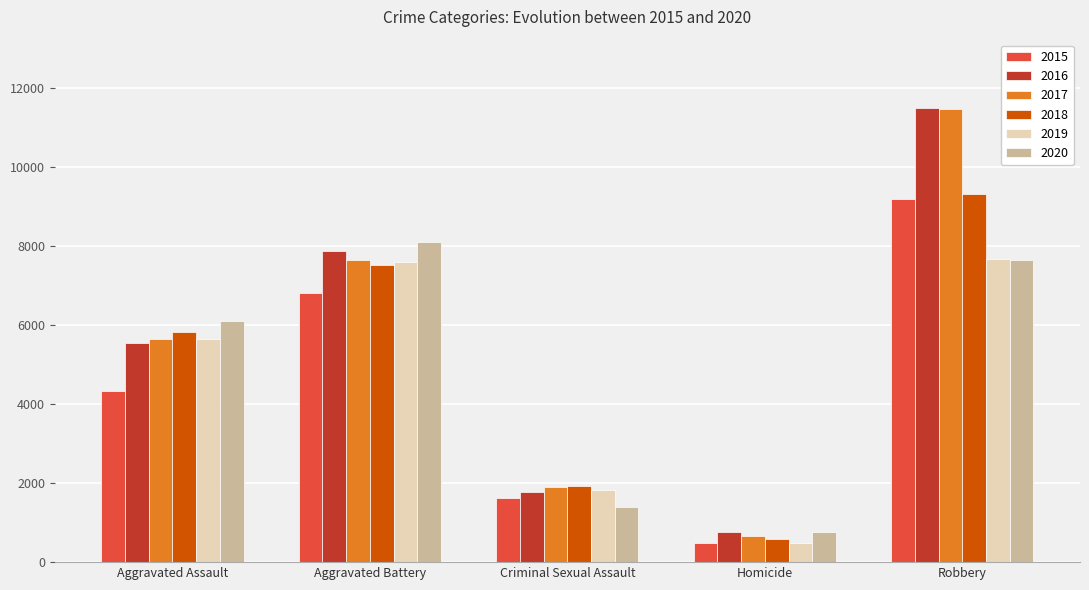

How many bars are there in each group?

6